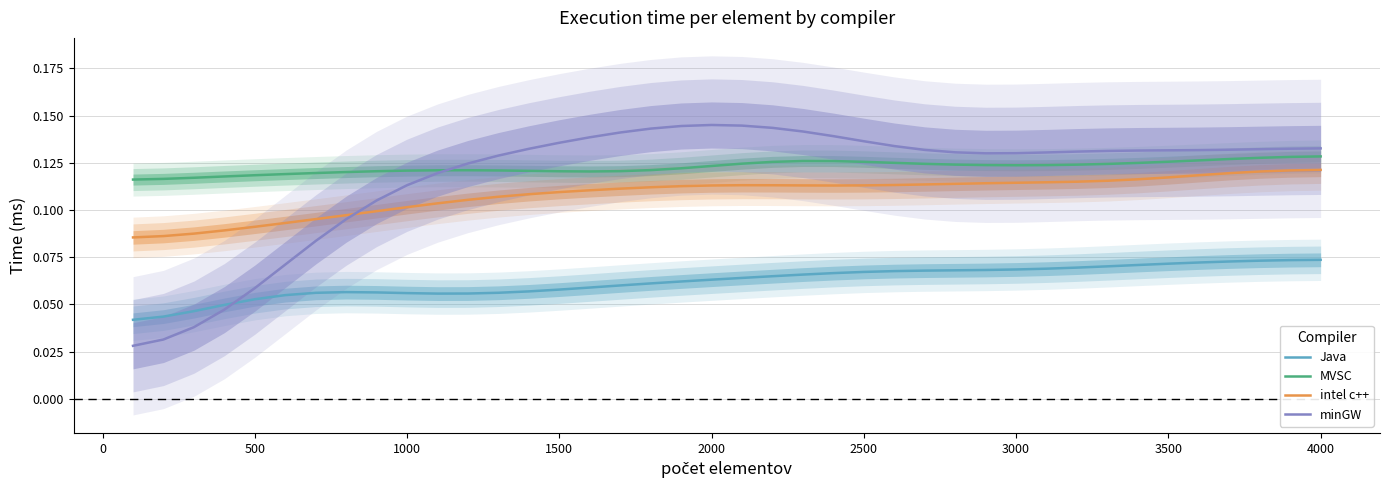

True or false: MVSC and intel c++ cross at least once.

False